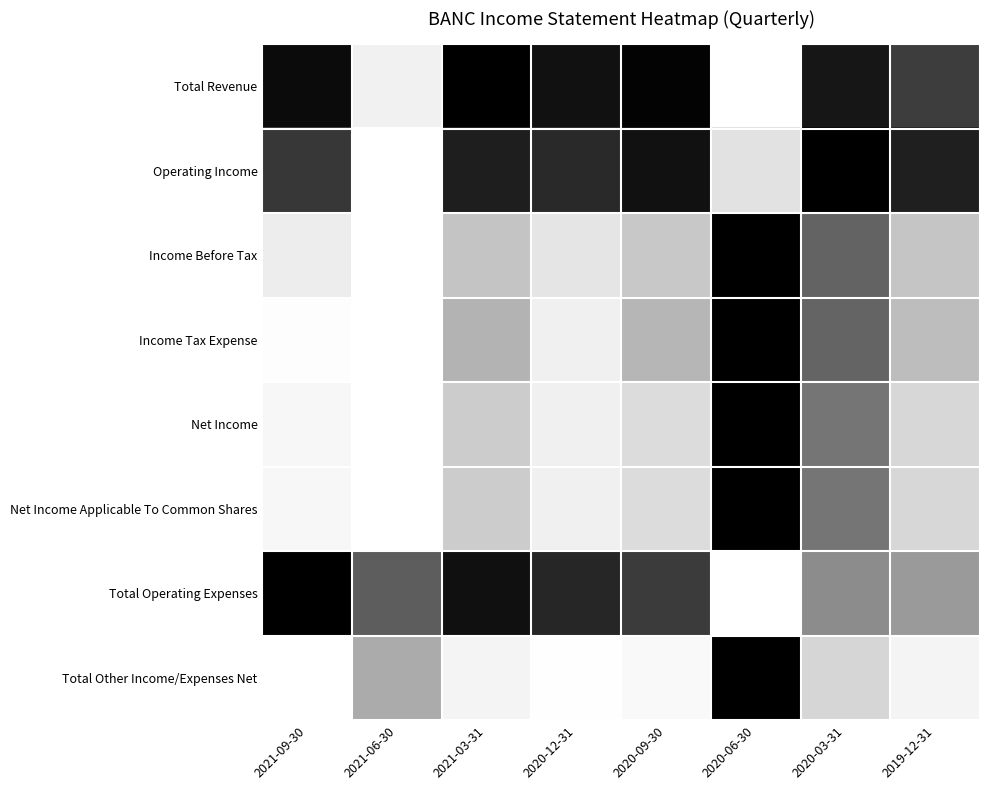

Rank the series at 2020-06-30 from lowest to highest value.

Income Before Tax, Income Tax Expense, Net Income, Net Income Applicable To Common Shares, Total Other Income/Expenses Net, Operating Income, Total Revenue, Total Operating Expenses